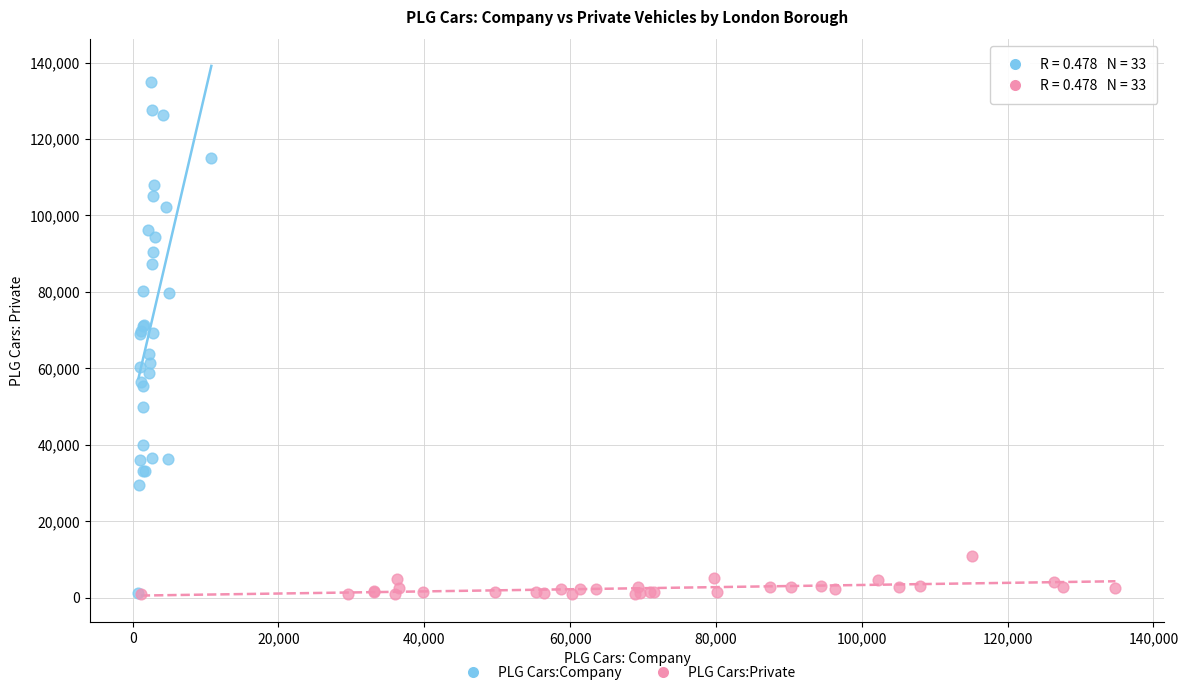

Which series contains the highest Y value?

PLG Cars:Company